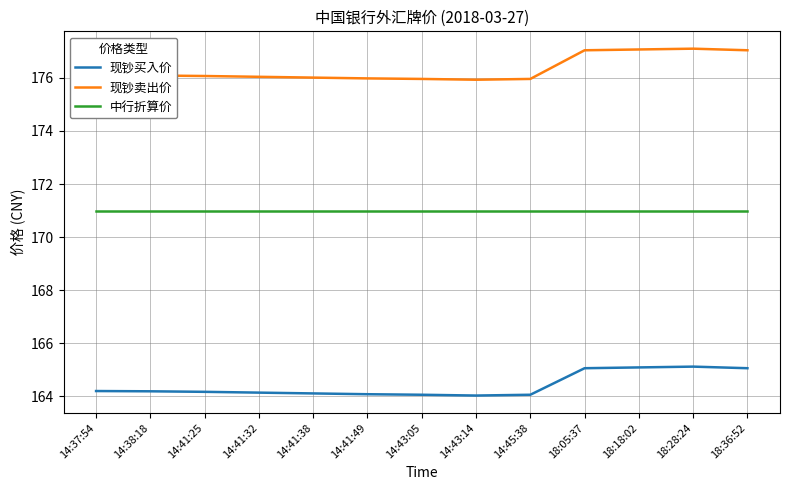

List the series in order of their peak value, lowest first.

现钞买入价, 中行折算价, 现钞卖出价